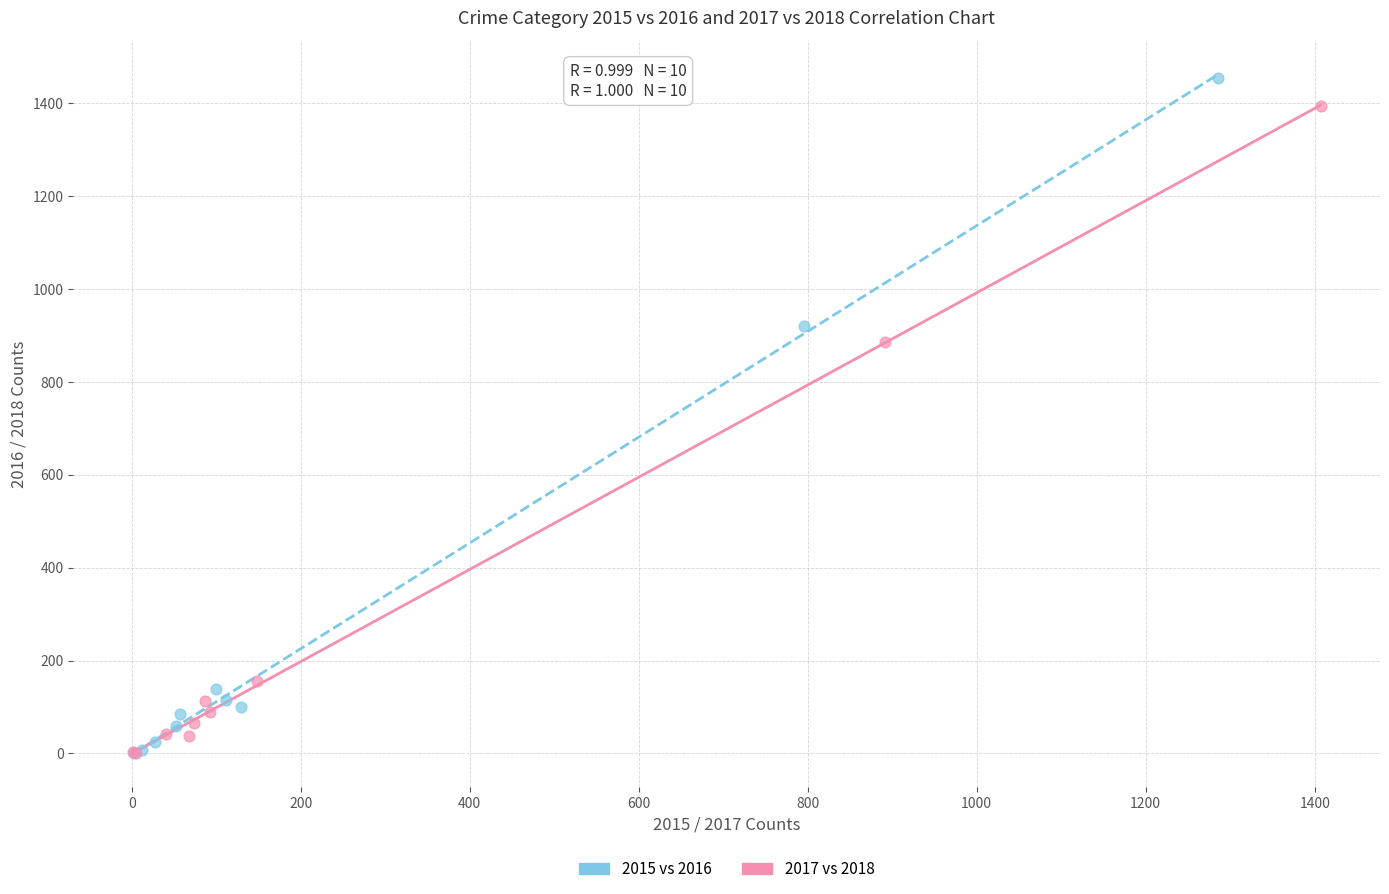

What are all the series names shown in the legend?

2015 vs 2016, 2017 vs 2018